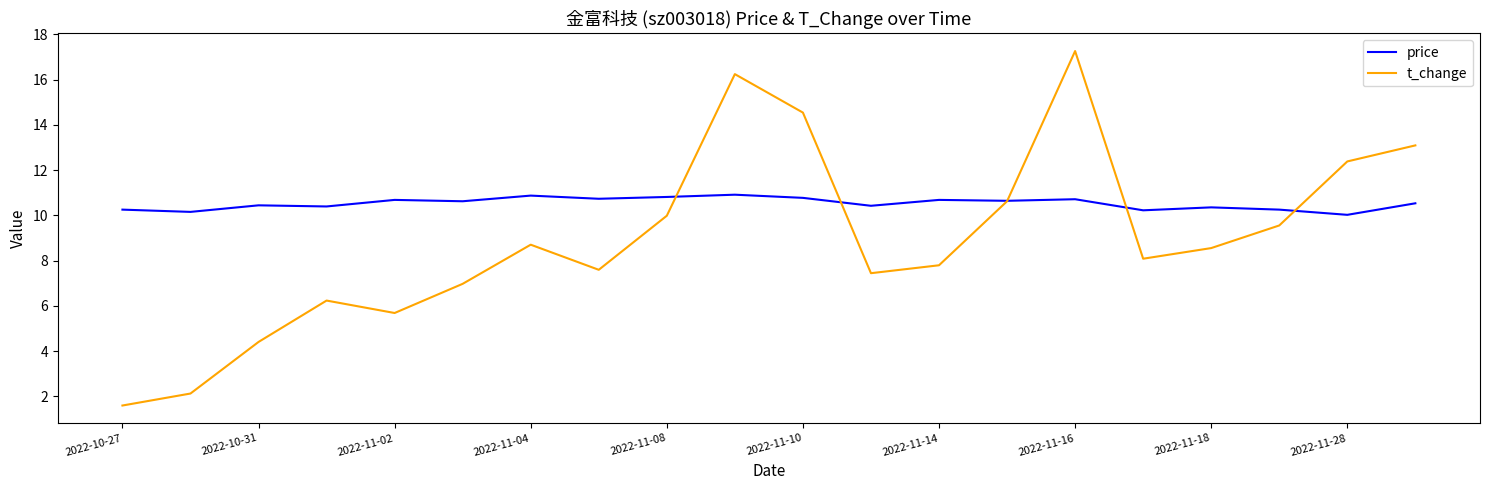

What is the sum of all t_change values?

178.8